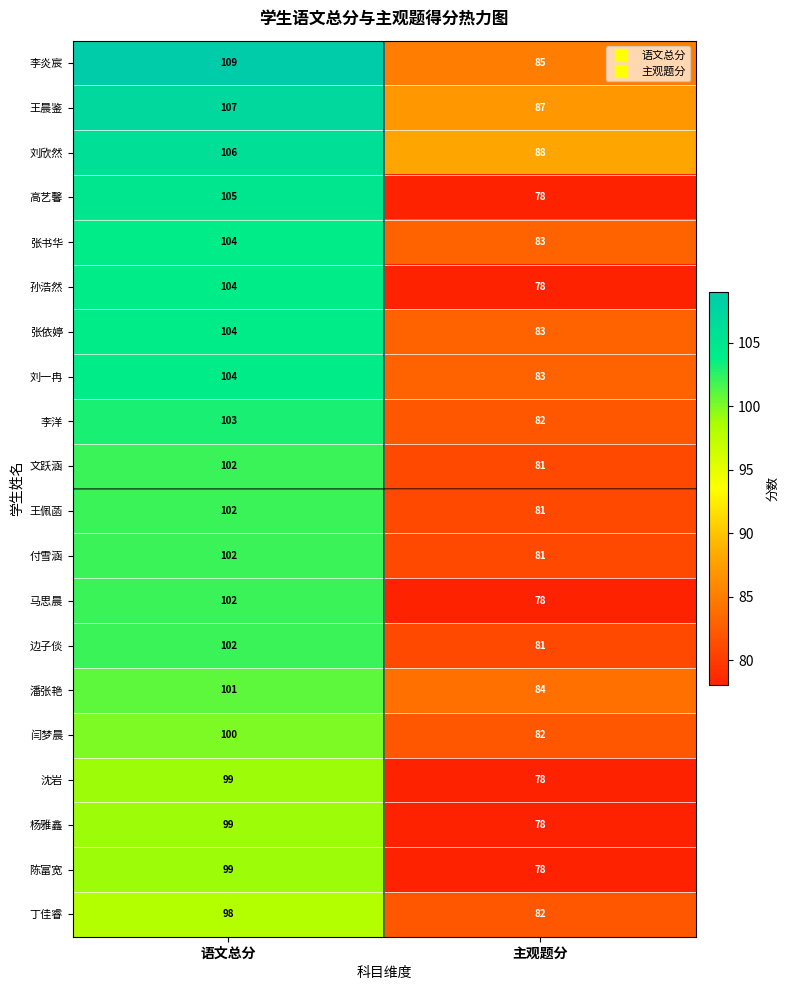

The value of 文跃涵 at 主观题分 is 81. True or false?

True